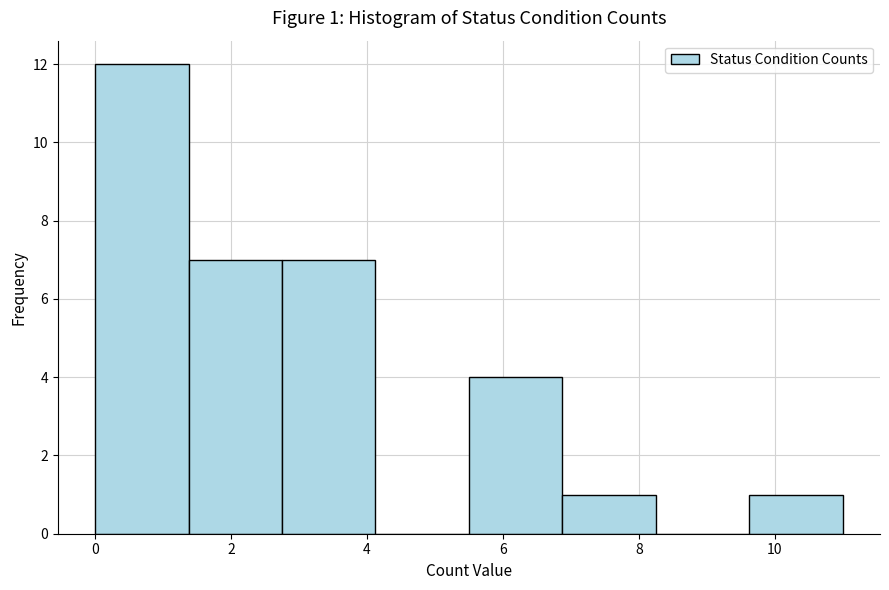

Over which range of the x-axis is the bar tallest?

0.0 to 1.4